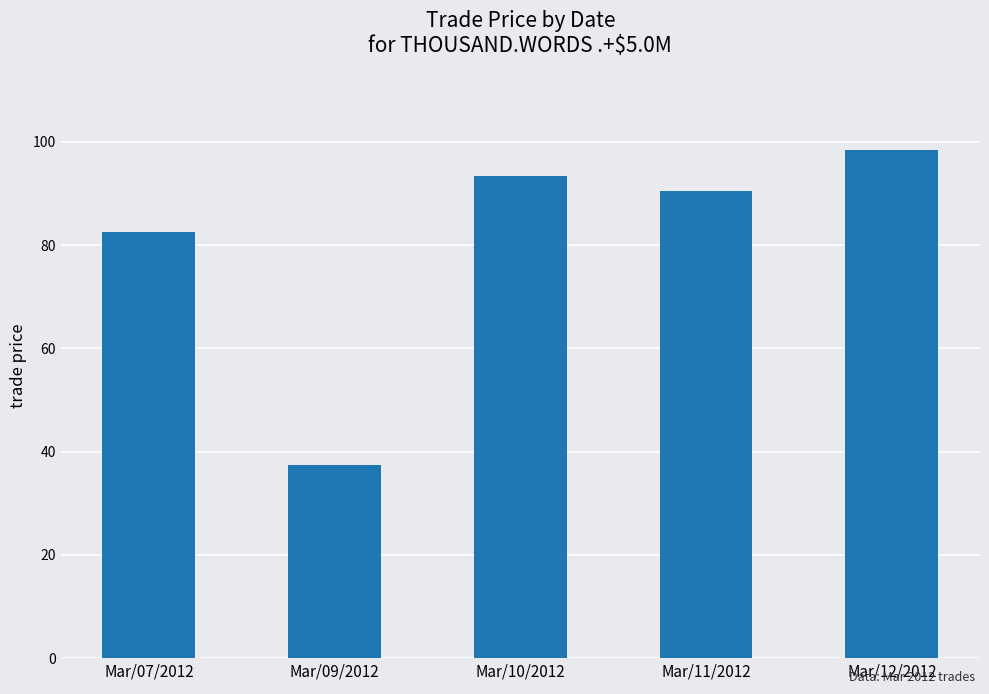

Rank the categories by value from highest to lowest.

Mar/12/2012, Mar/10/2012, Mar/11/2012, Mar/07/2012, Mar/09/2012